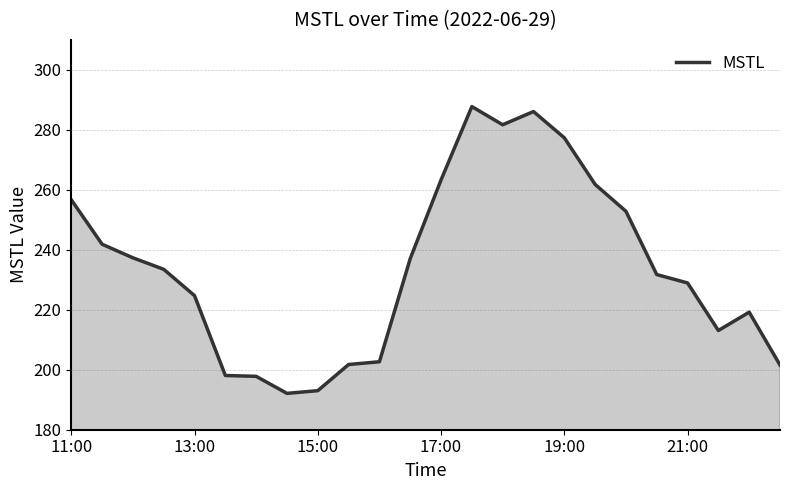

What is the difference between the maximum and minimum values?

95.6